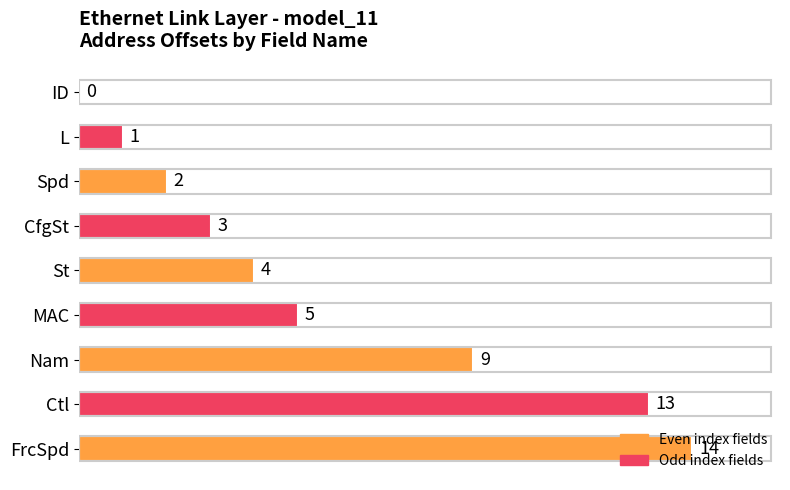

How many categories are shown in the chart?

9